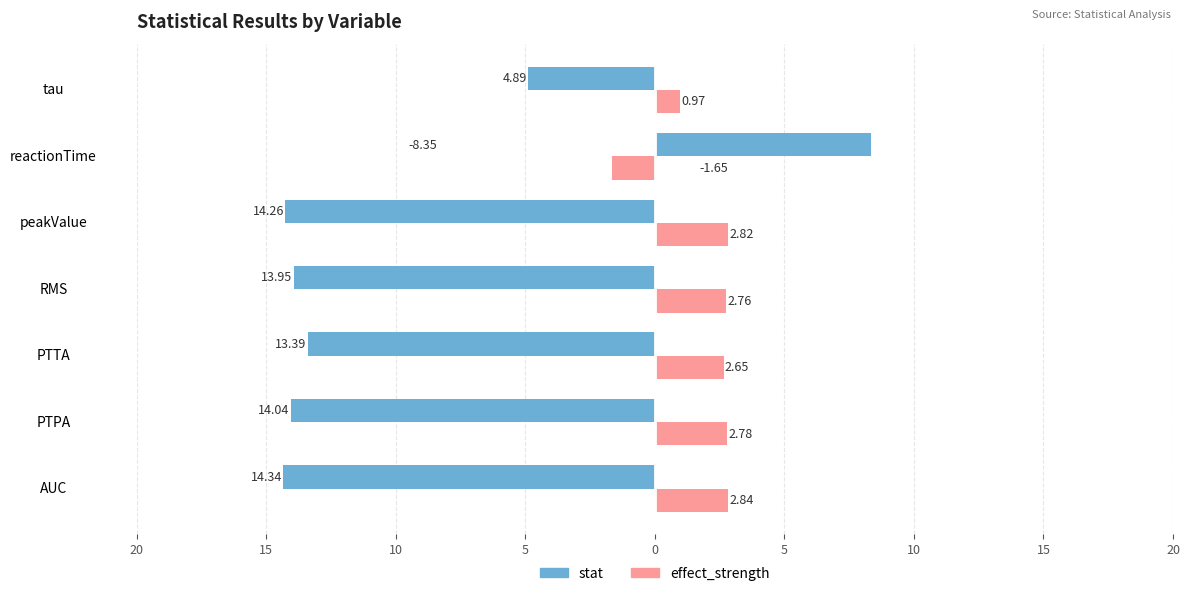

What are all the series names shown in the legend?

stat, effect_strength